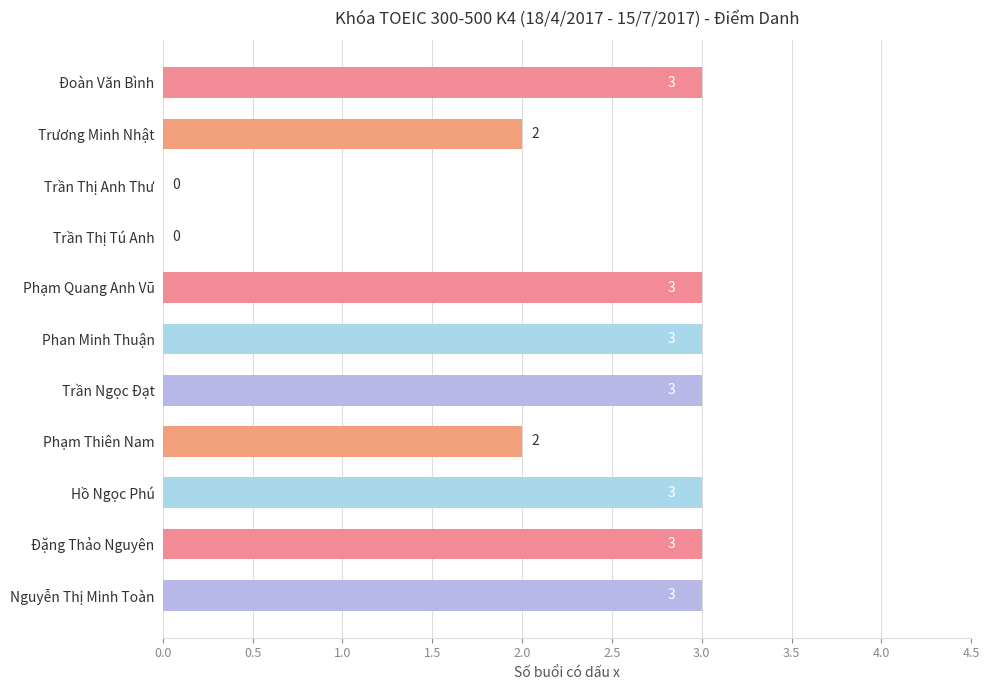

What is the maximum value shown in the chart?

3